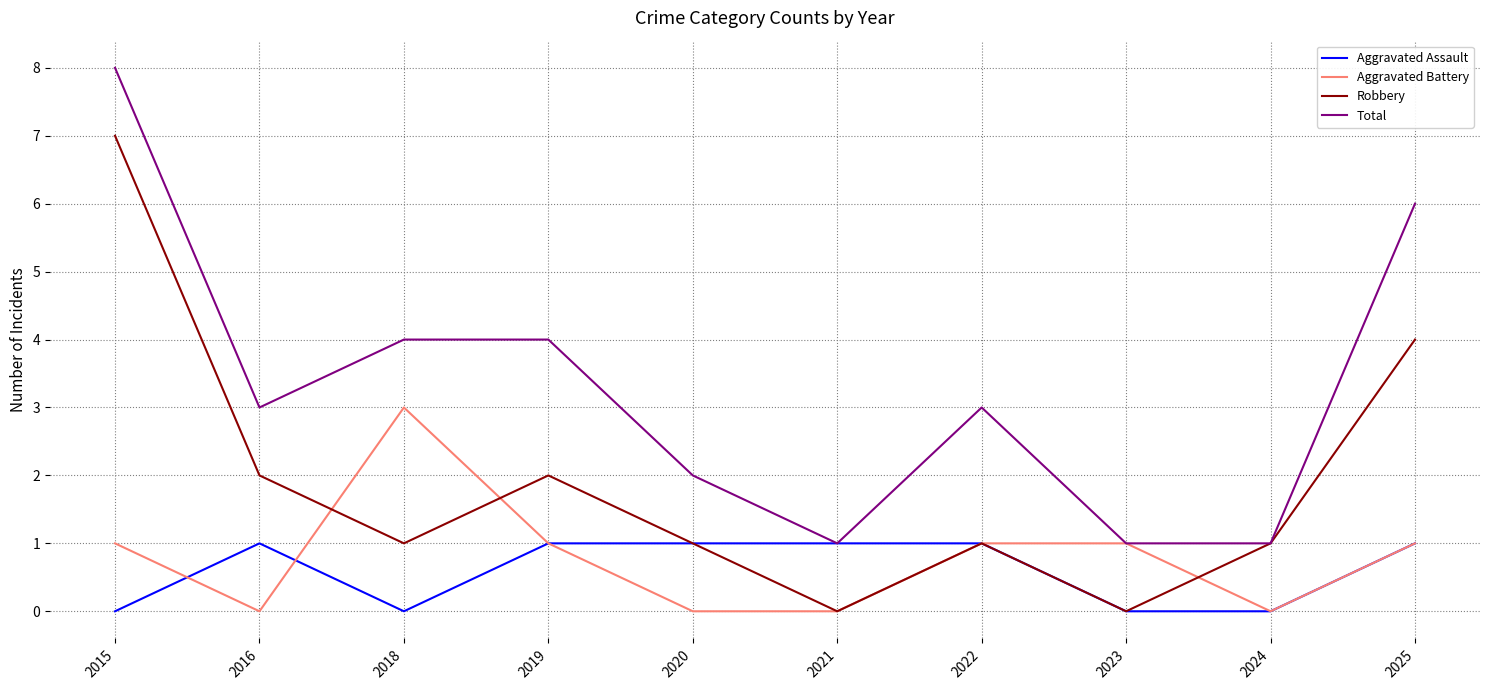

Rank the series at 2016 from lowest to highest value.

Aggravated Battery, Aggravated Assault, Robbery, Total